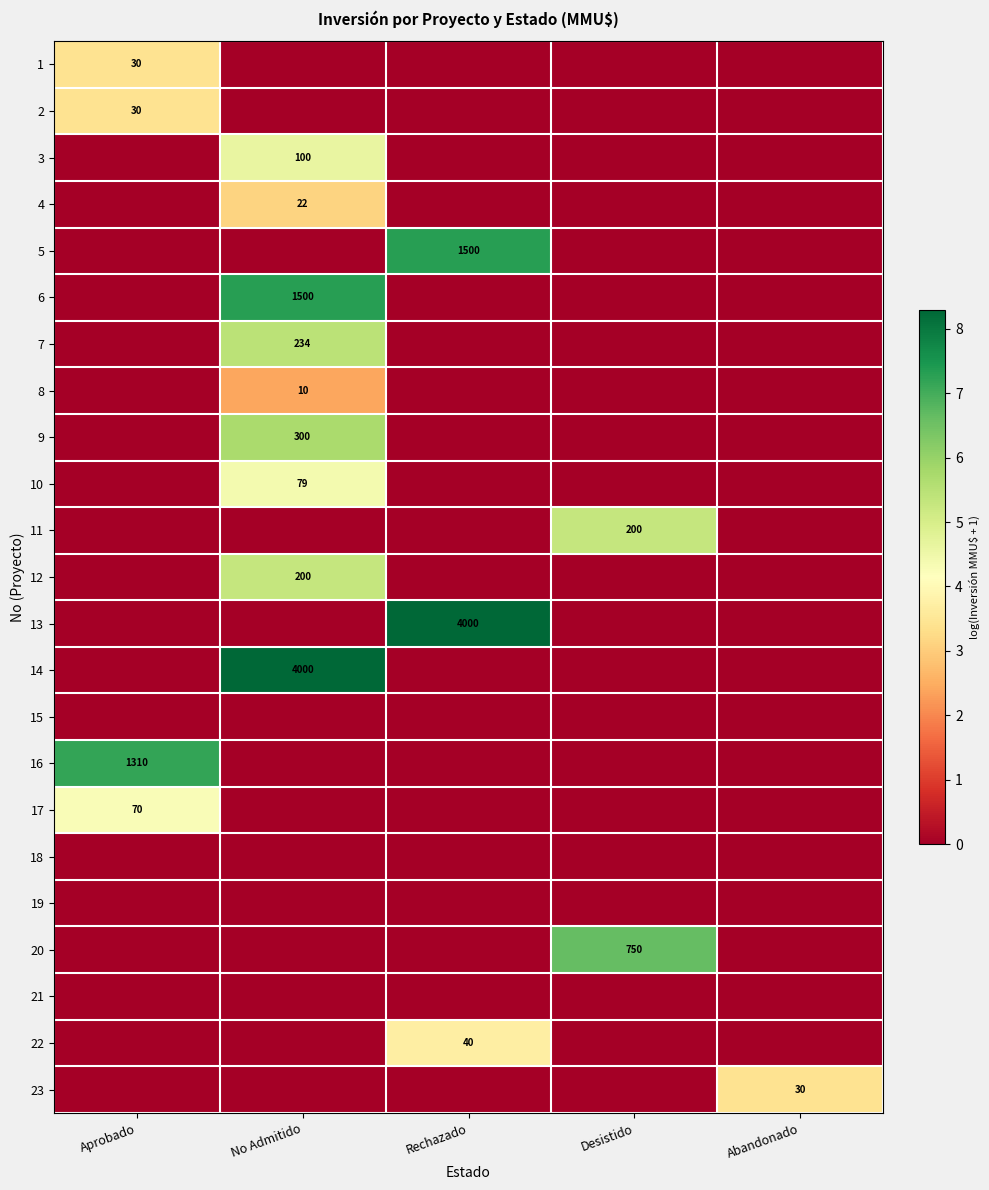

True or false: 17 has a value of 17 at Aprobado.

False